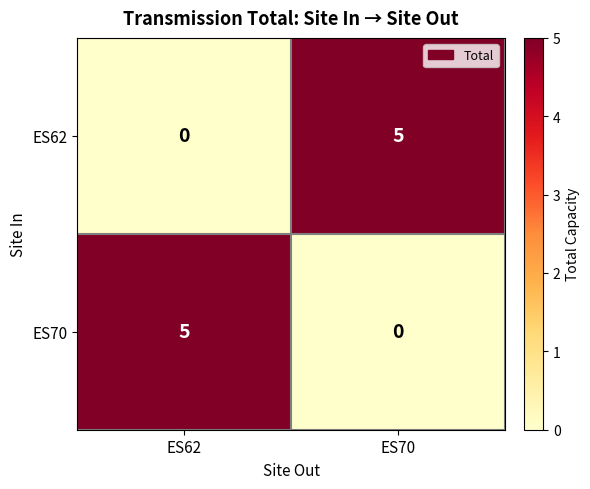

What is the spread (max minus min) of values at ES62?

5